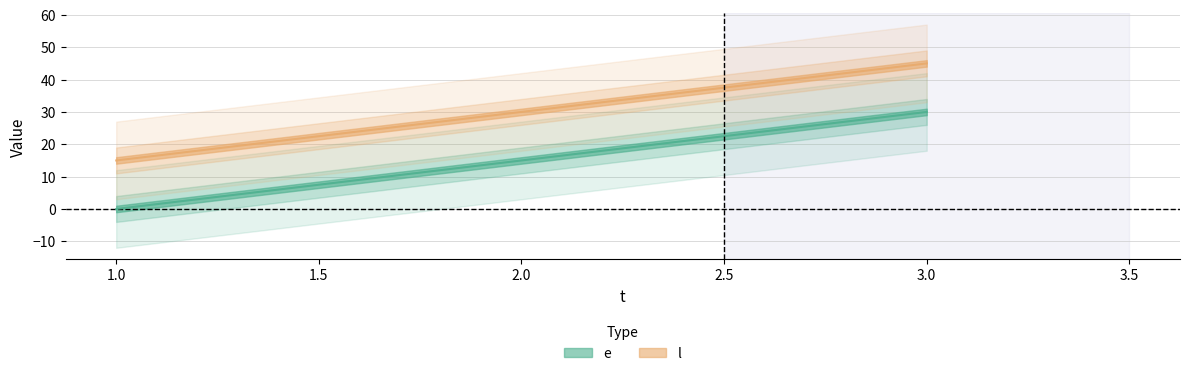

Which series has the largest total across all categories?

l